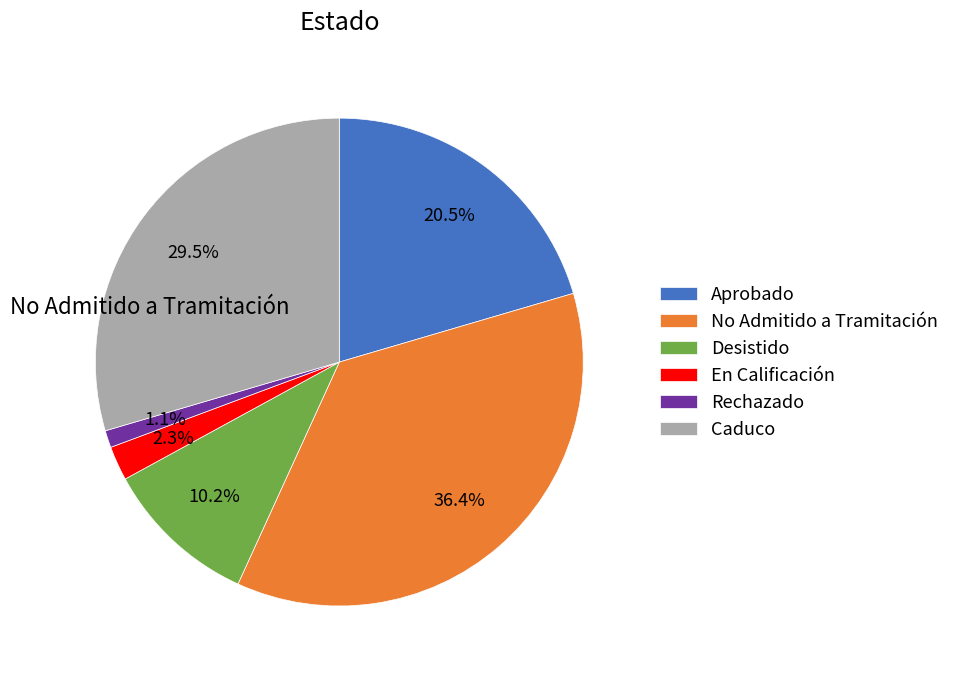

Between No Admitido a Tramitación and Caduco, which is larger?

No Admitido a Tramitación